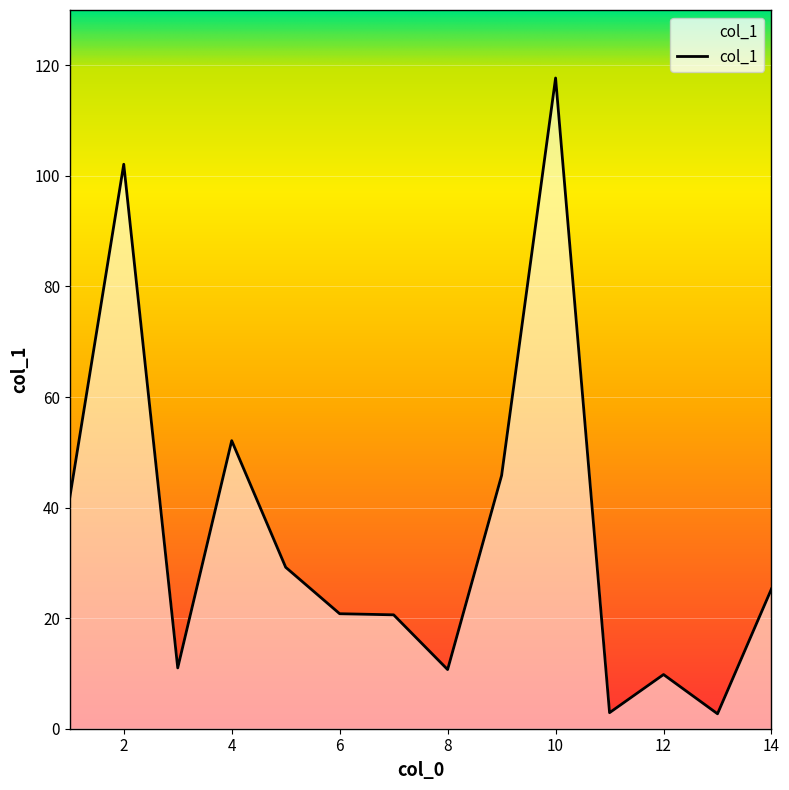

What is the smallest value displayed?

2.7